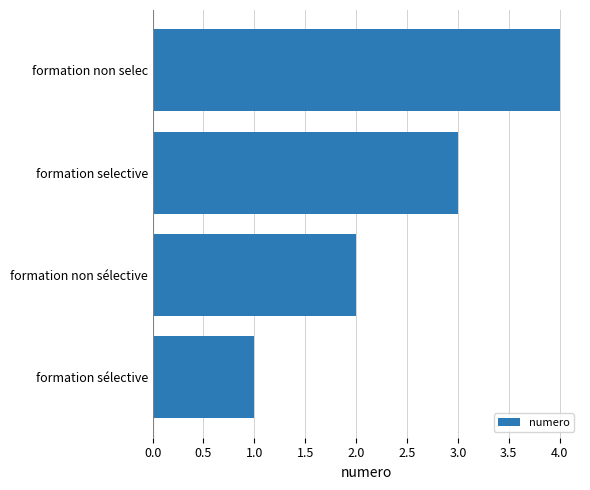

What is the approximate value at formation selective?

3